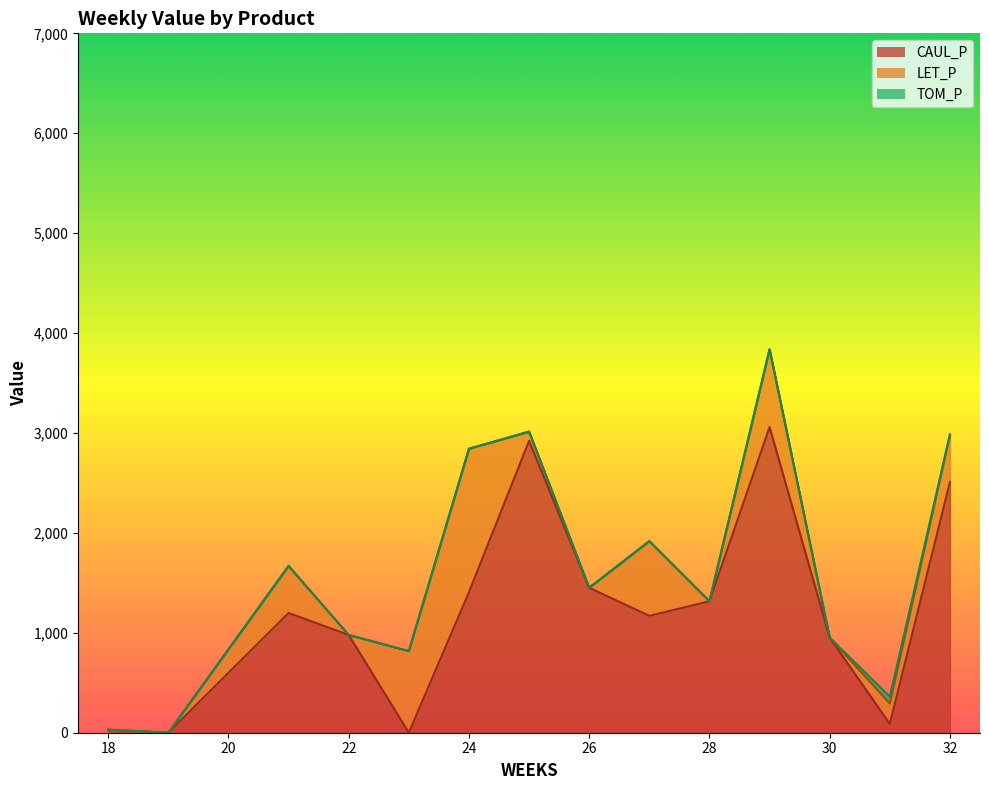

What is the maximum value for CAUL_P?

3059.4